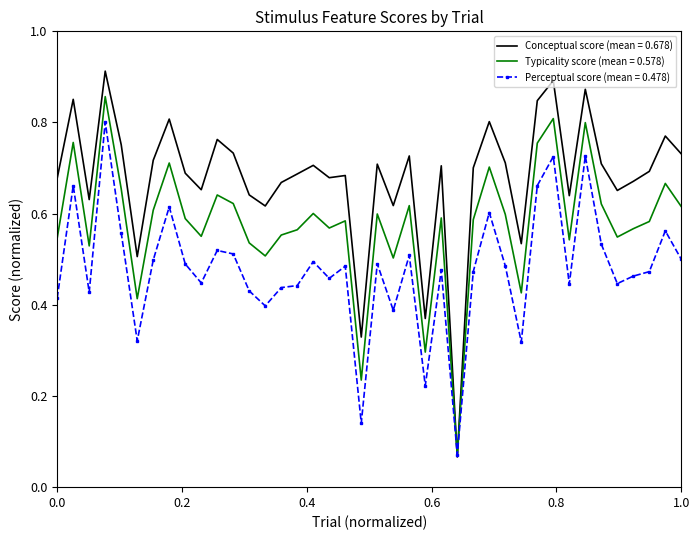

Which series has the largest total across all categories?

Conceptual score (mean = 0.678)